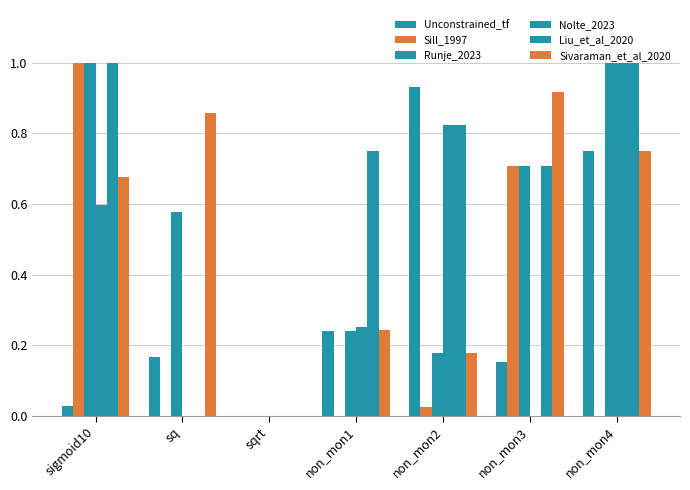

At which category does the chart reach its minimum across all series?

sqrt